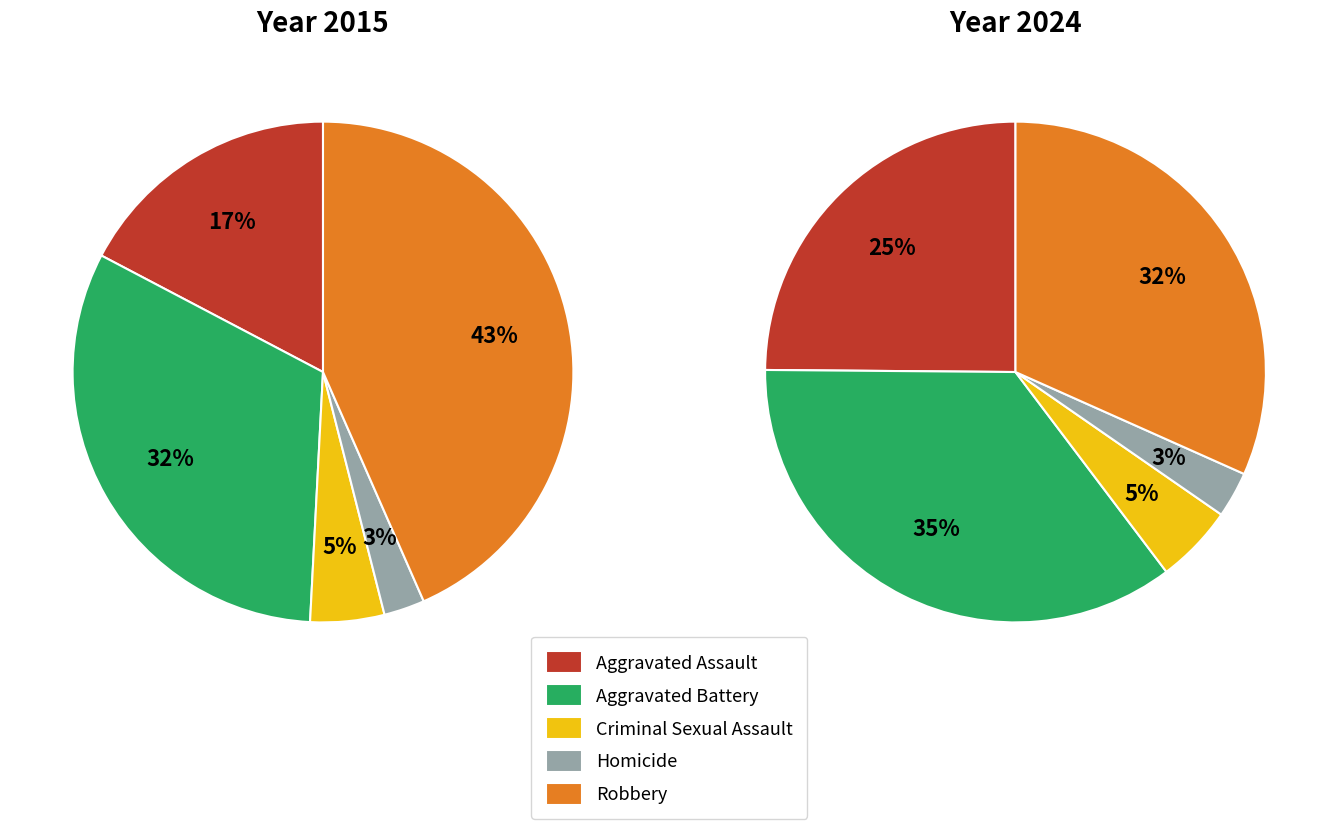

To the nearest percent, what is the average slice percentage?

20%